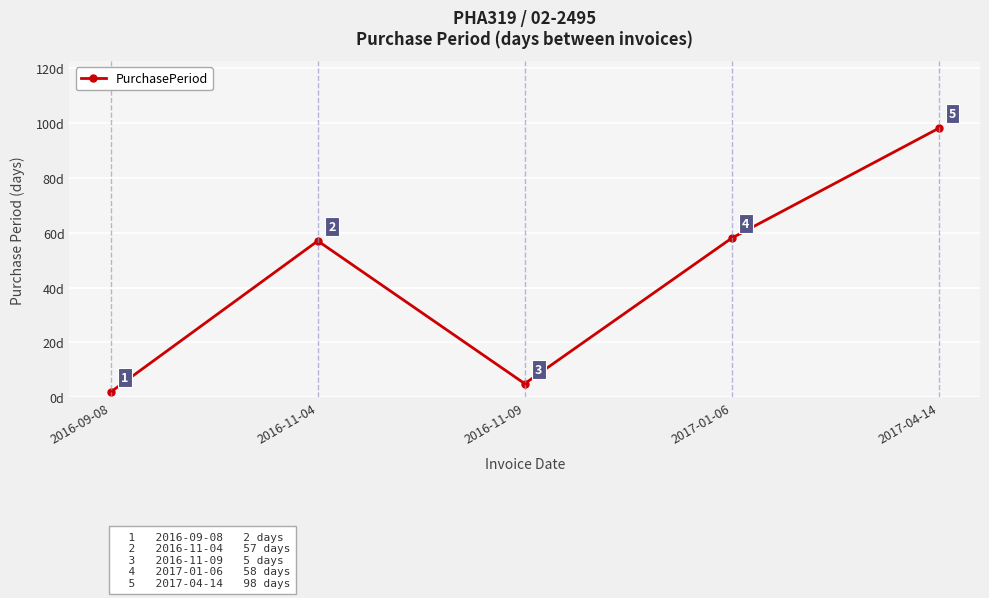

Reading left to right, transcribe all the data shown in this chart.

2	57	5	58	98